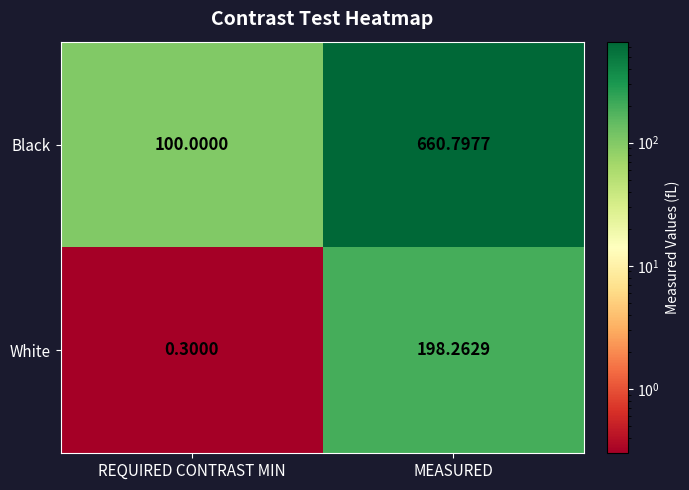

At which label does Black reach its minimum?

REQUIRED CONTRAST MIN